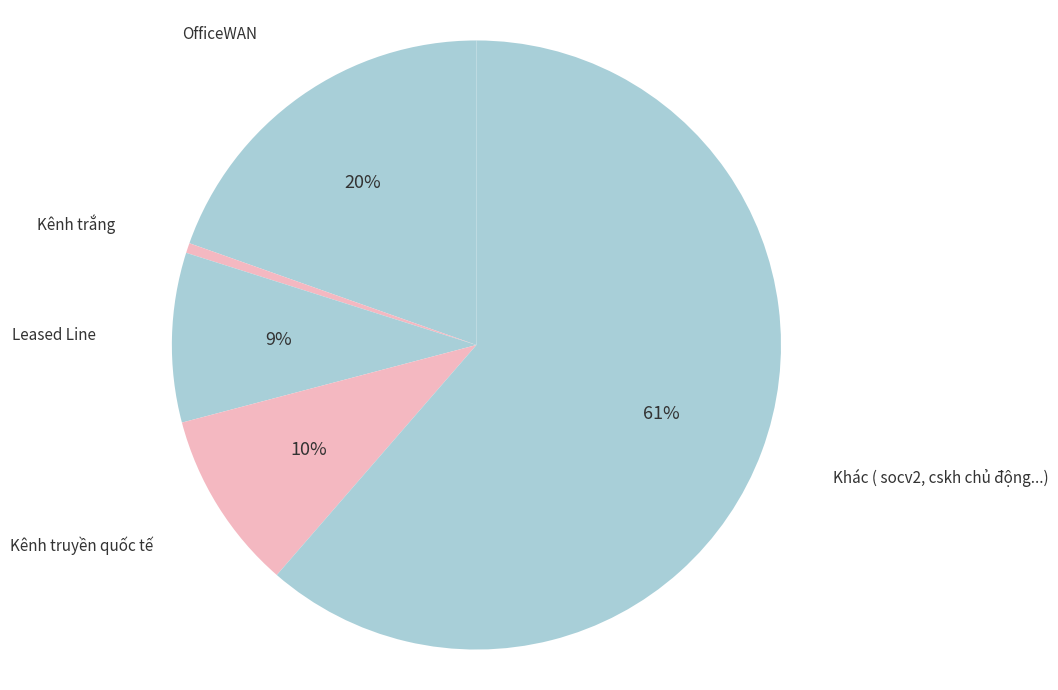

Which slice represents more than half of the pie?

Khác ( socv2, cskh chủ động...)